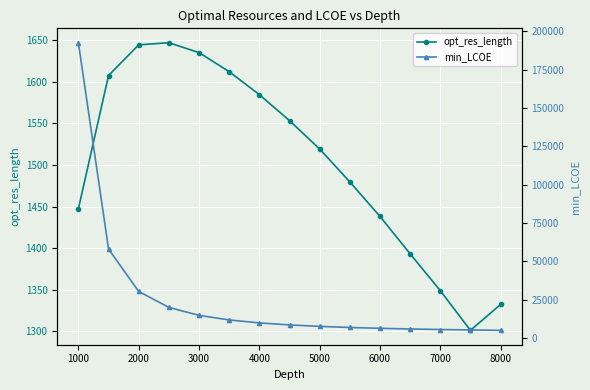

Is it true that opt_res_length equals 2153.3 at 6000?

False